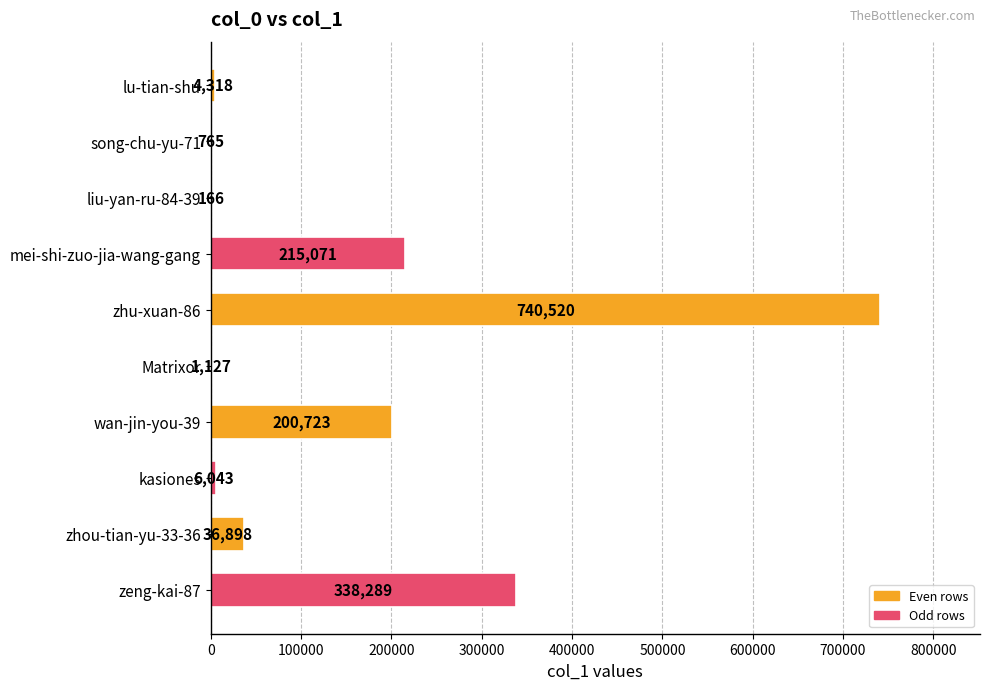

Reading top to bottom, extract all data points from this chart.

lu-tian-shu=4318	song-chu-yu-71=765	liu-yan-ru-84-39=166	mei-shi-zuo-jia-wang-gang=215071	zhu-xuan-86=740520	Matrixor=1127	wan-jin-you-39=200723	kasiones=6043	zhou-tian-yu-33-36=36898	zeng-kai-87=338289